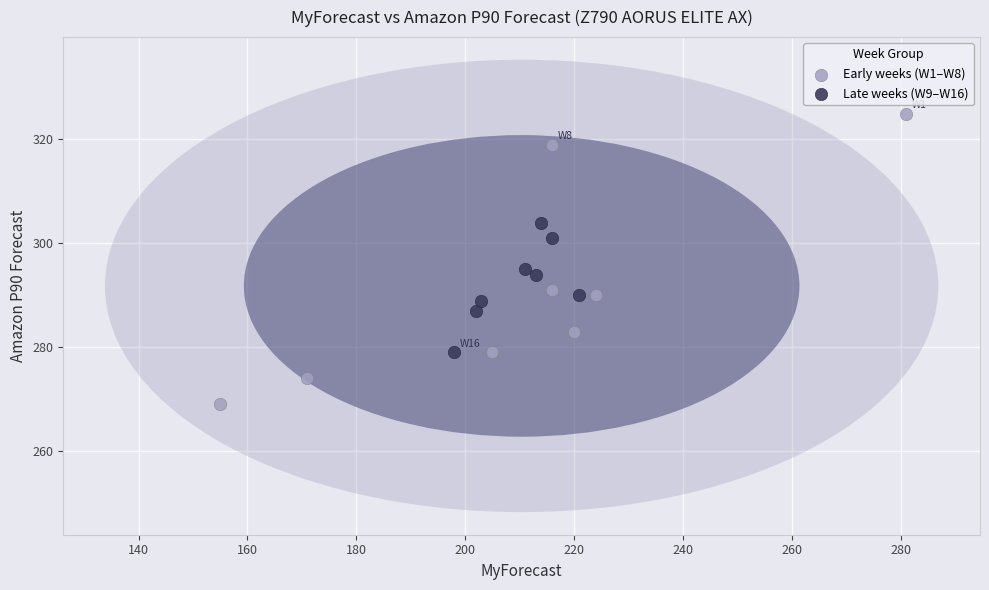

What are all the series names shown in the legend?

Early weeks (W1–W8), Late weeks (W9–W16)